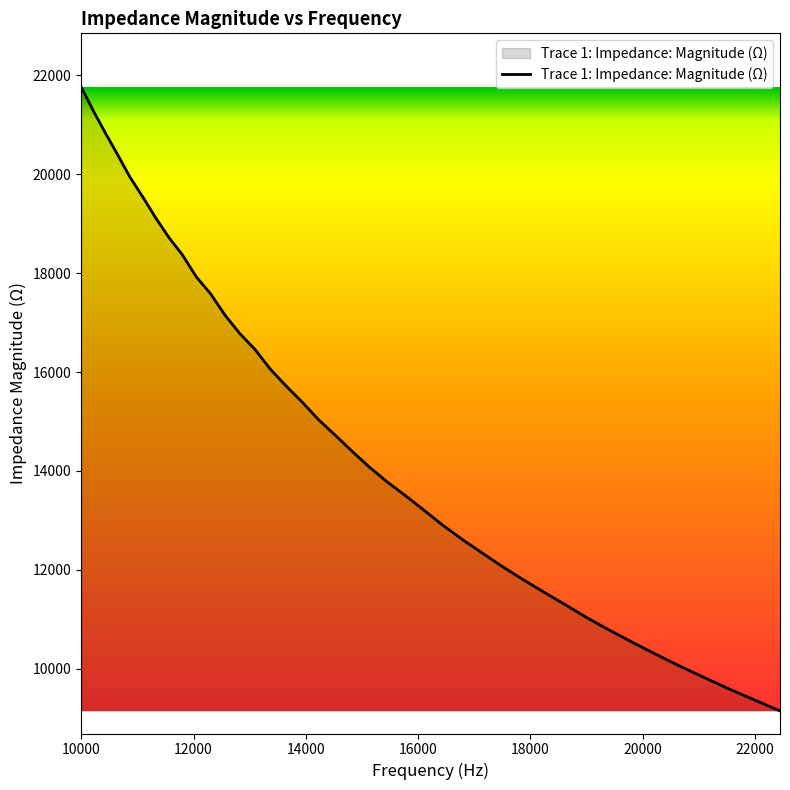

What is the smallest value displayed?

9146.3